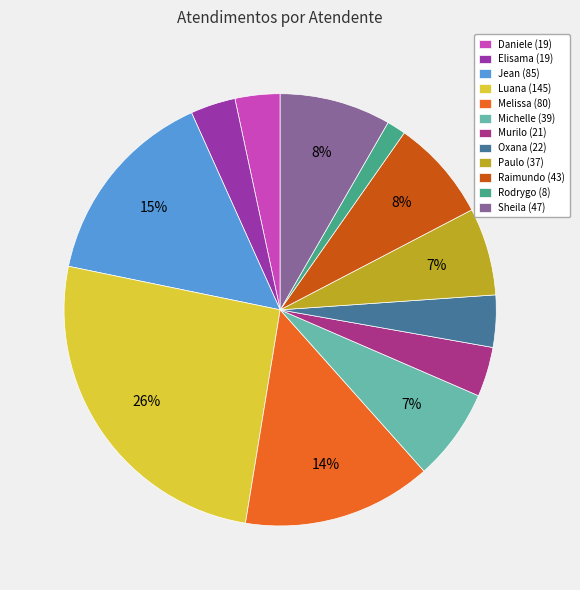

What is the largest slice in the pie chart?

Luana (145)